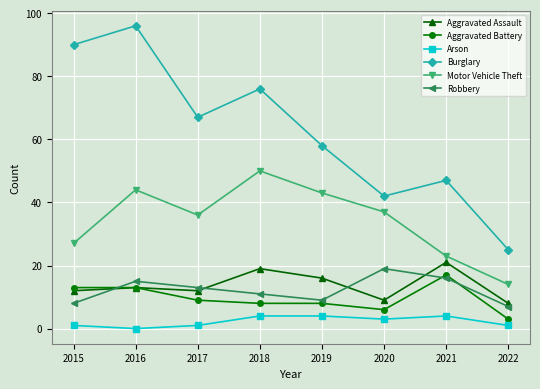

True or false: Motor Vehicle Theft has more than 0 points higher than both neighbors.

True